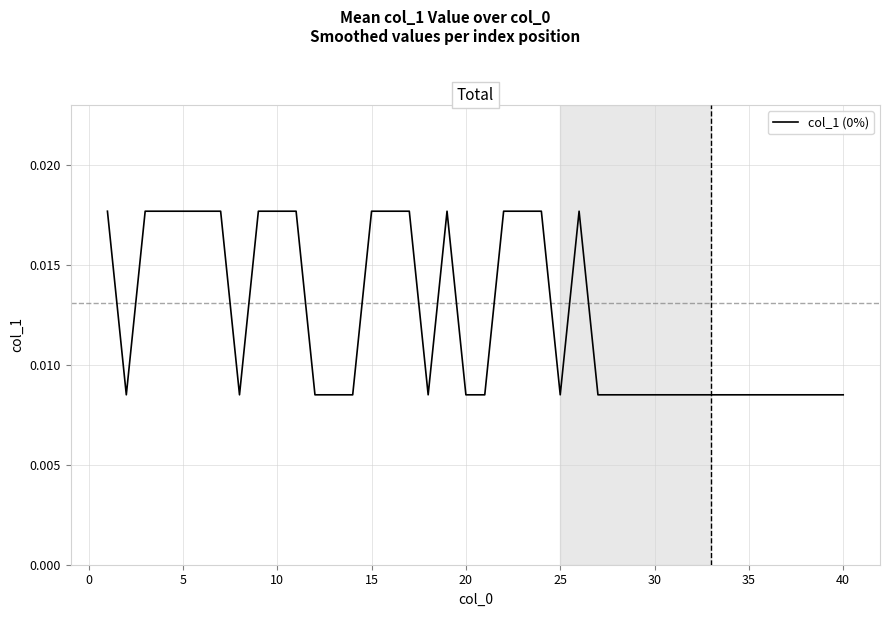

How many distinct data groups are displayed?

1